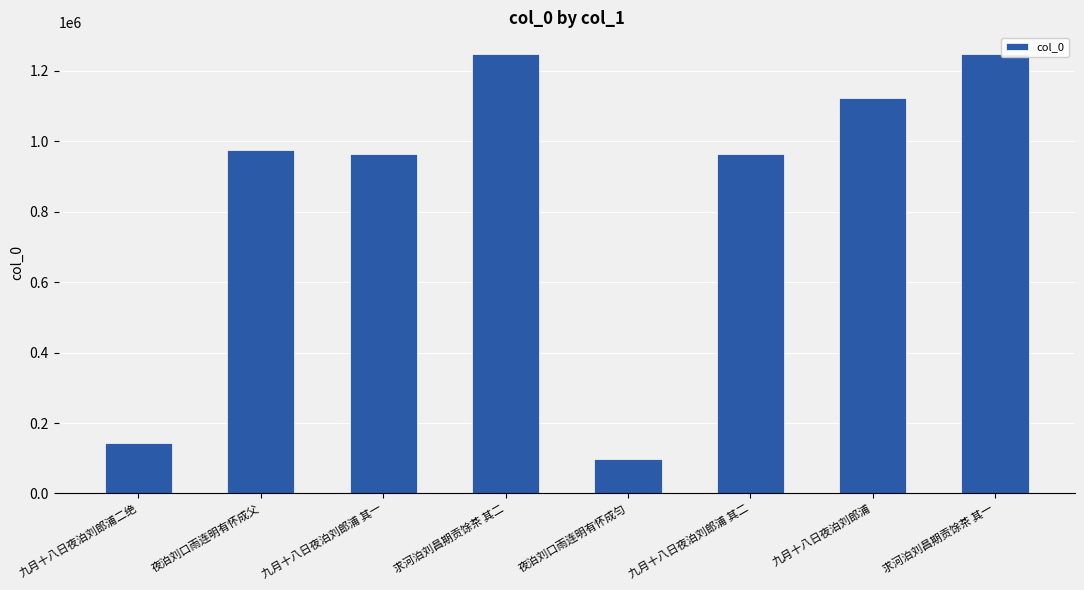

Is it true that the value at 九月十八日夜泊刘郎浦 is 1122676?

True